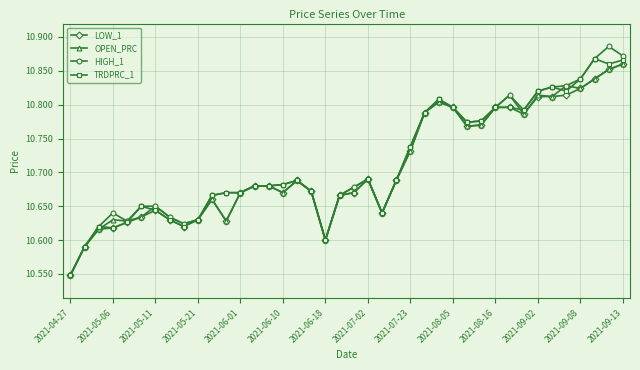

How many TRDPRC_1 values are between 10 and 11?

40